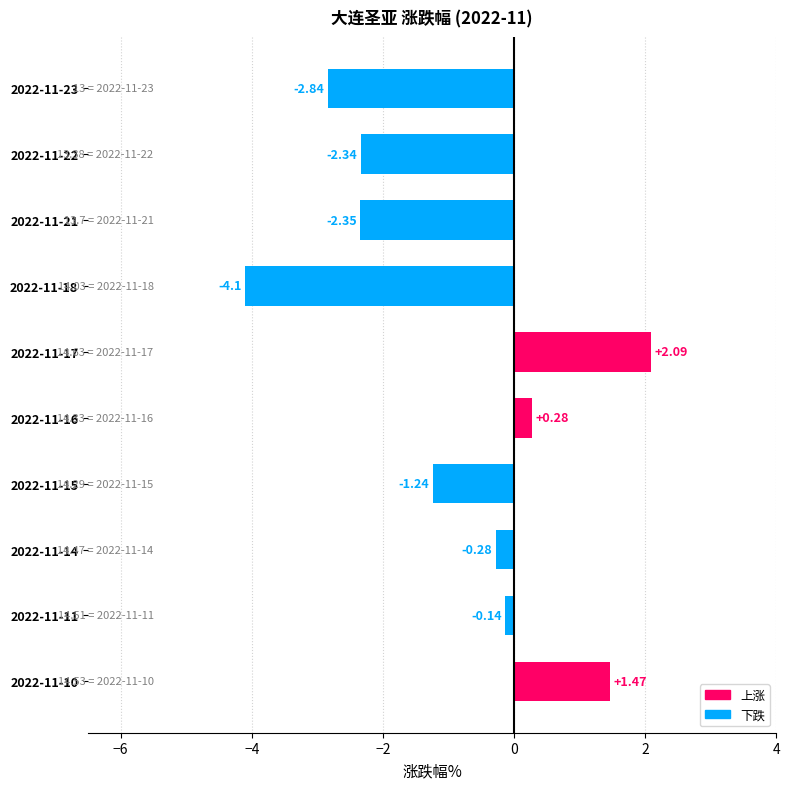

What is the difference between the maximum and second lowest values?

4.9